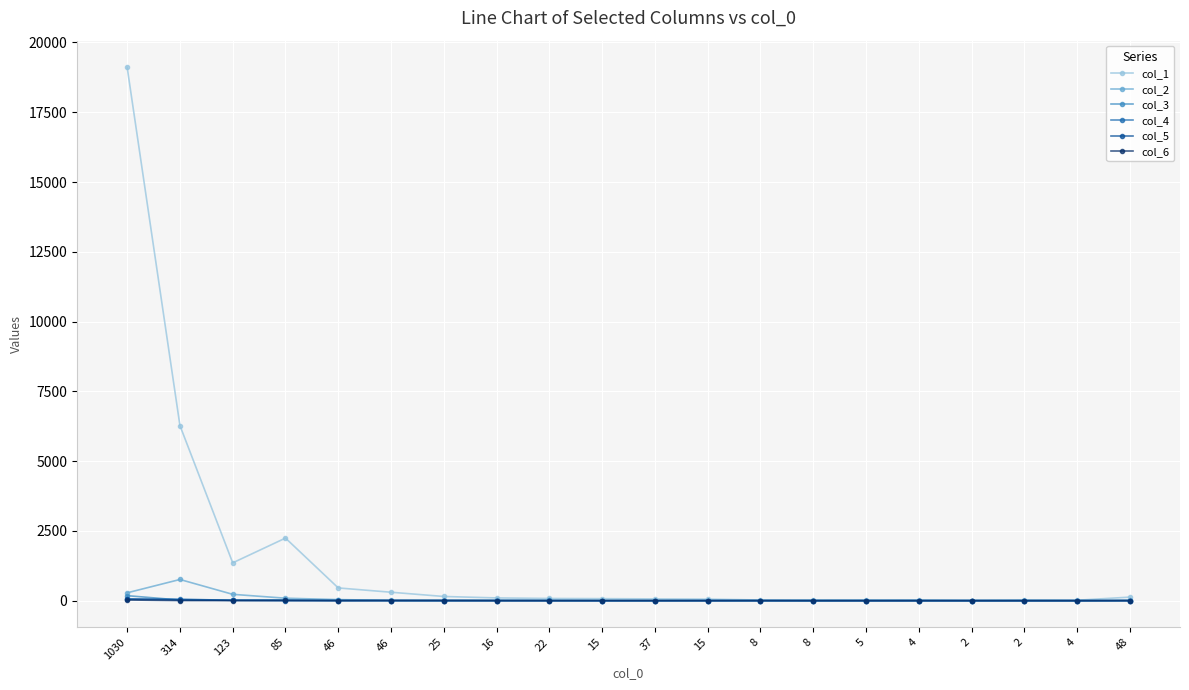

What is the difference between the maximum and minimum values in the col_2 series?

758